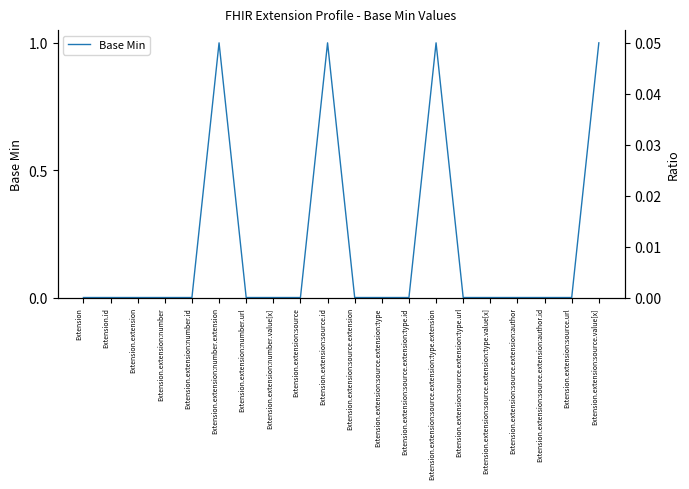

List the labels in order of value, smallest first.

Extension, Extension.id, Extension.extension, Extension.extension:number, Extension.extension:number.id, Extension.extension:number.url, Extension.extension:number.value[x], Extension.extension:source, Extension.extension:source.extension, Extension.extension:source.extension:type, Extension.extension:source.extension:type.id, Extension.extension:source.extension:type.url, Extension.extension:source.extension:type.value[x], Extension.extension:source.extension:author, Extension.extension:source.extension:author.id, Extension.extension:source.url, Extension.extension:number.extension, Extension.extension:source.id, Extension.extension:source.extension:type.extension, Extension.extension:source.value[x]